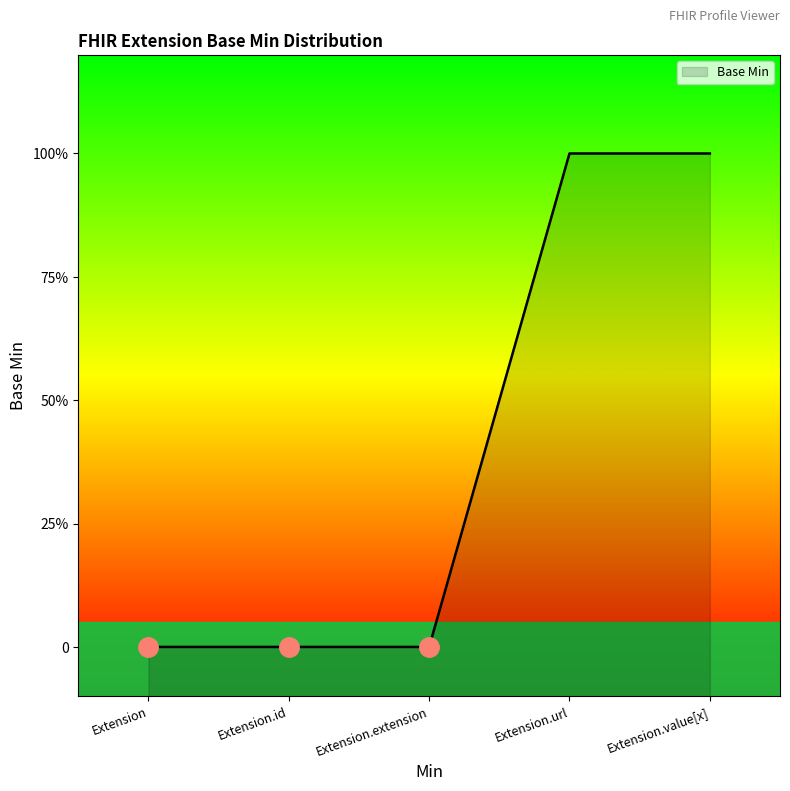

Rank the categories by value from lowest to highest.

Extension, Extension.id, Extension.extension, Extension.url, Extension.value[x]